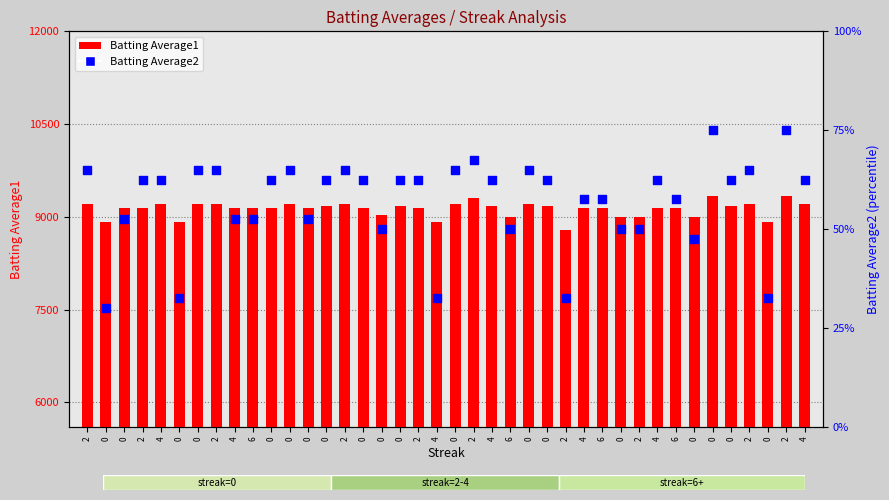

At how many categories does at least one series exceed 7372?

40